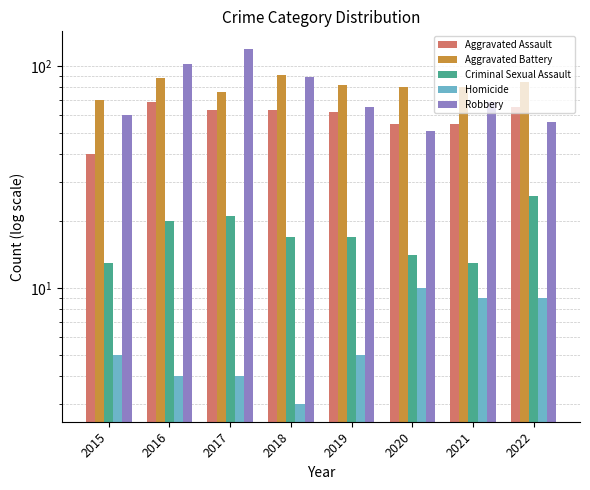

Reading left to right, transcribe all the data shown in this chart.

Aggravated Assault: 40	69	63	63	62	55	55	65
Aggravated Battery: 70	88	76	91	82	80	80	85
Criminal Sexual Assault: 13	20	21	17	17	14	13	26
Homicide: 5	4	4	3	5	10	9	9
Robbery: 60	102	119	89	65	51	69	56